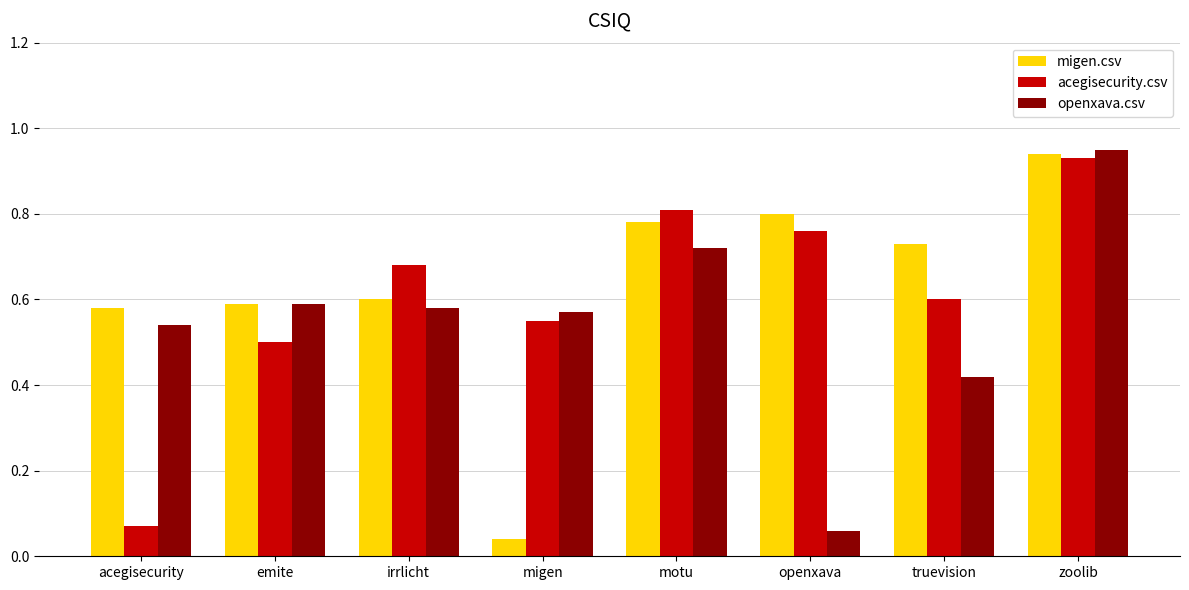

The value of migen.csv at emite is 0.9. True or false?

False